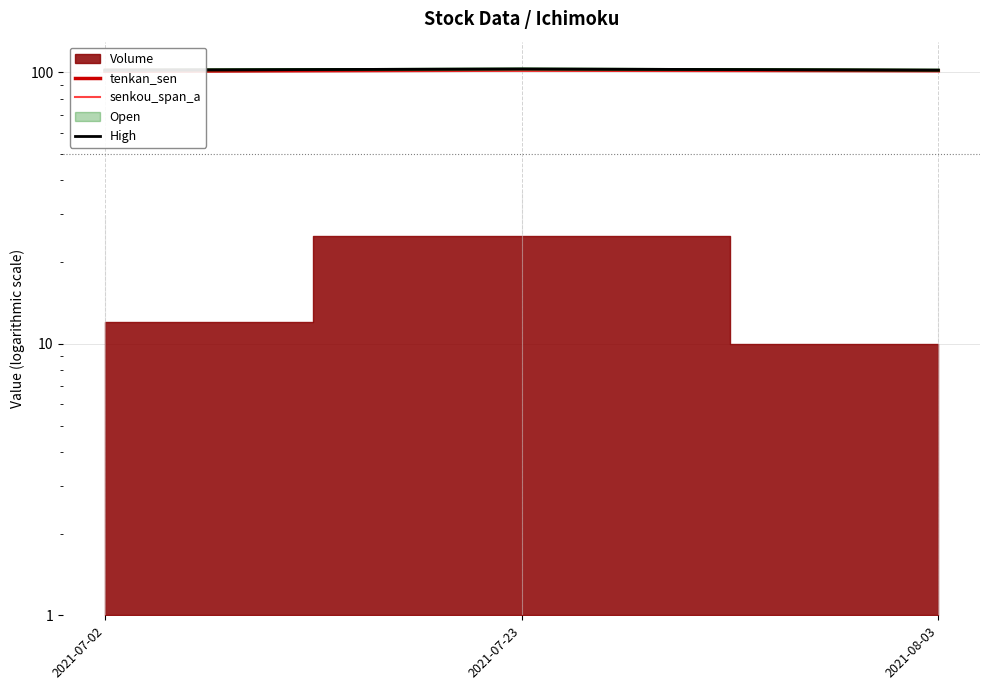

What is the average value of the High series?

102.3